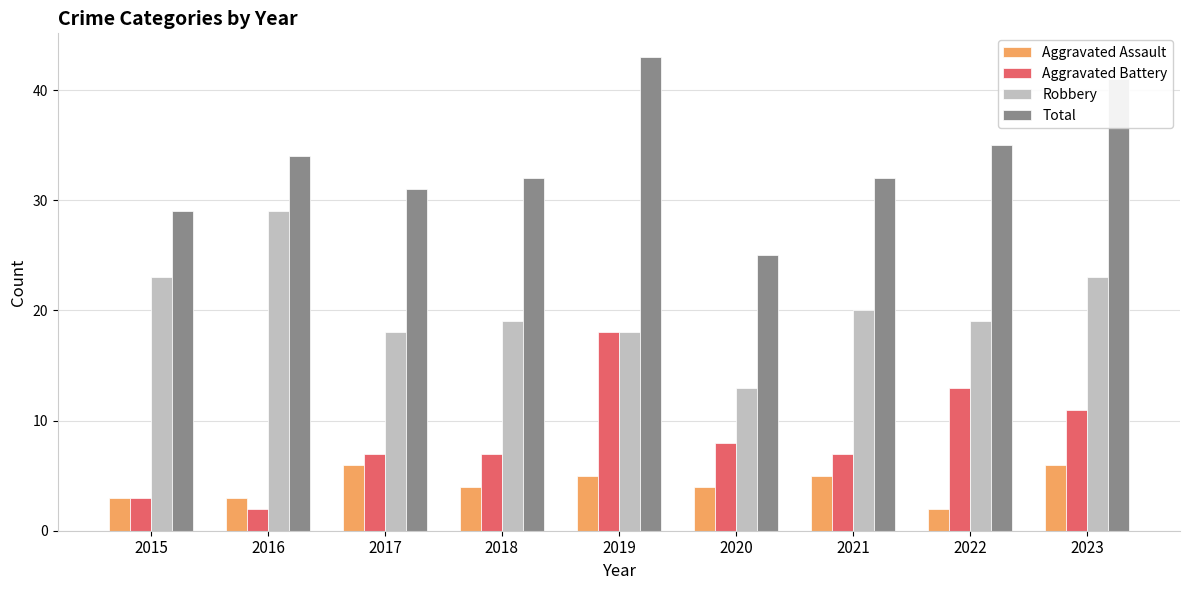

The Robbery series shows 29 at 2016. True or false?

True